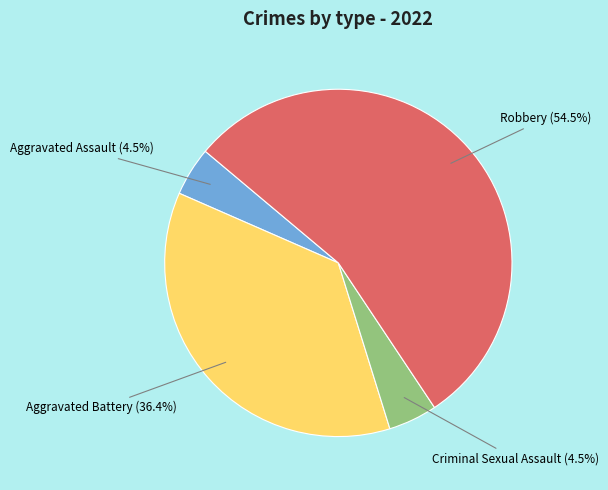

What is the total percentage of Criminal Sexual Assault and Robbery?

59.1%